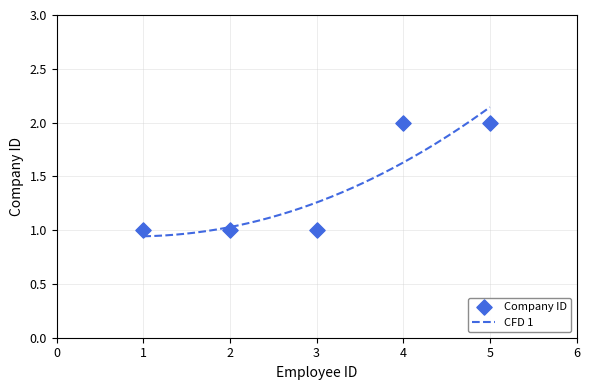

Approximately how many times larger is the value at 4 compared to 5?

1.0